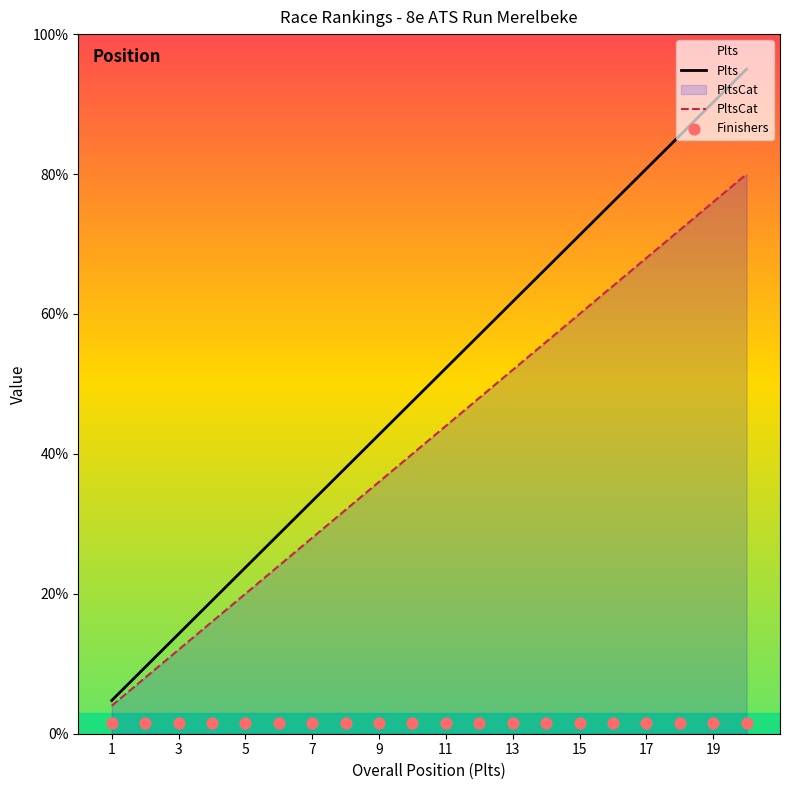

Which series has the largest total across all categories?

Plts